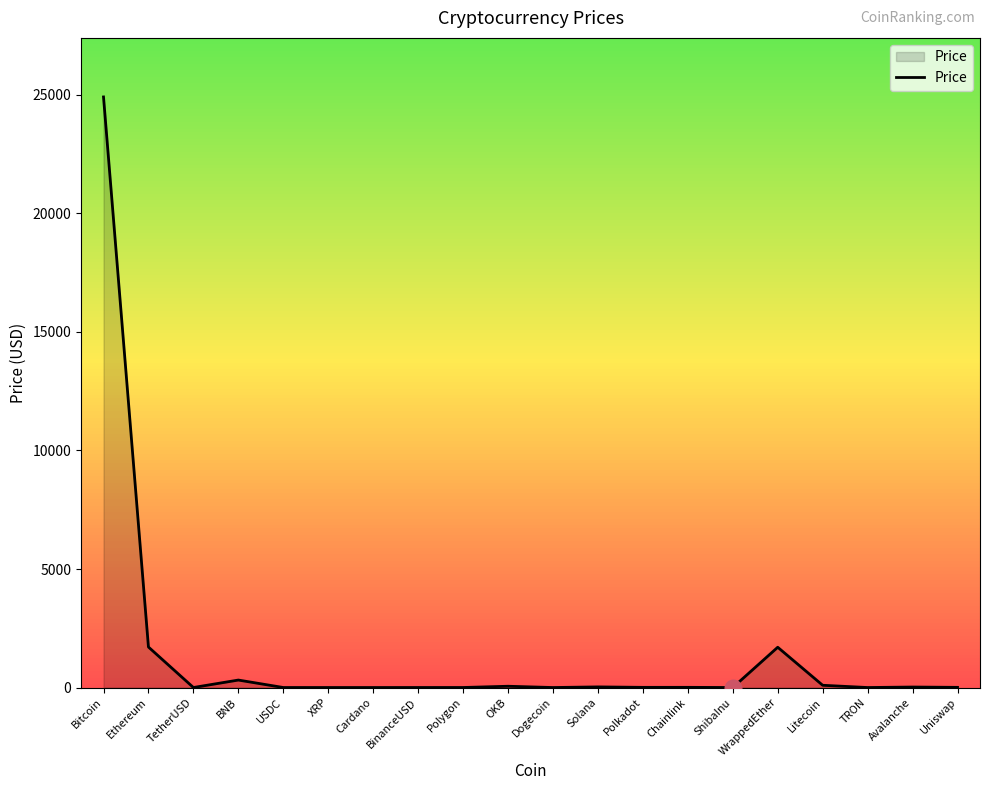

What is the greatest value displayed?

24915.9